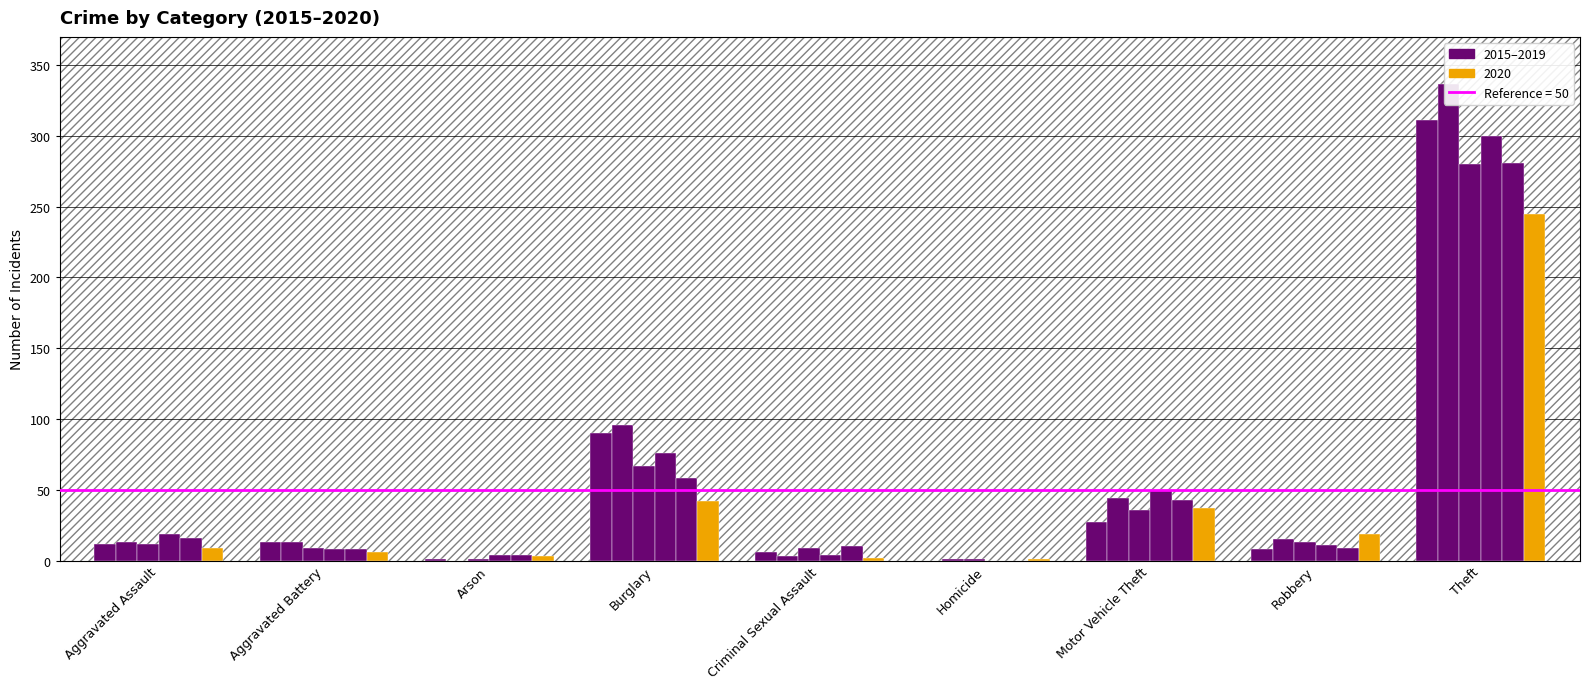

What is the difference between the maximum and minimum values in the 2018 series?

300